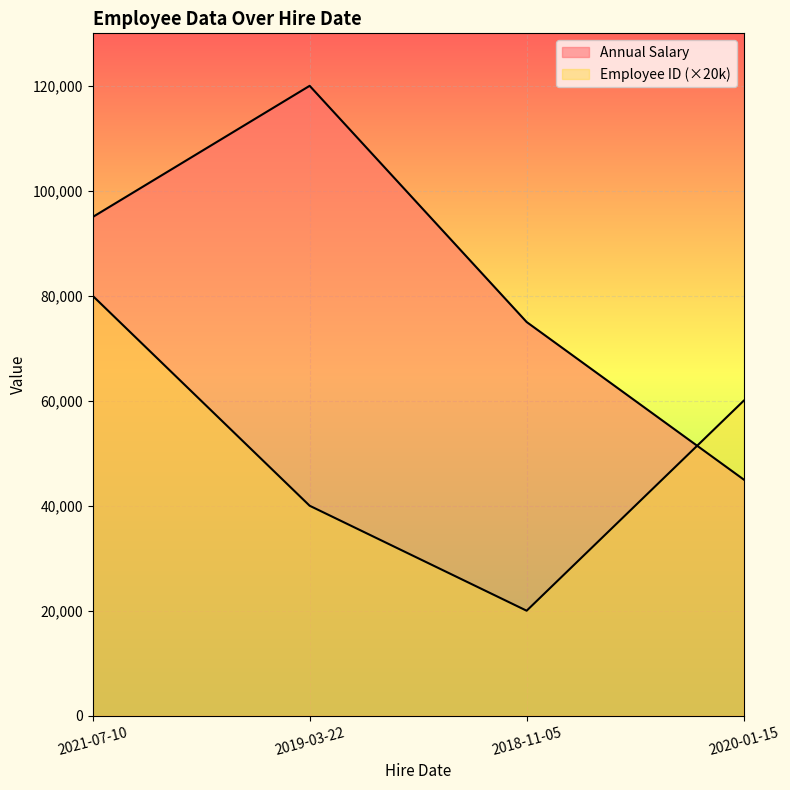

Between 2020-01-15 and 2021-07-10, which series saw the biggest shift?

Annual Salary